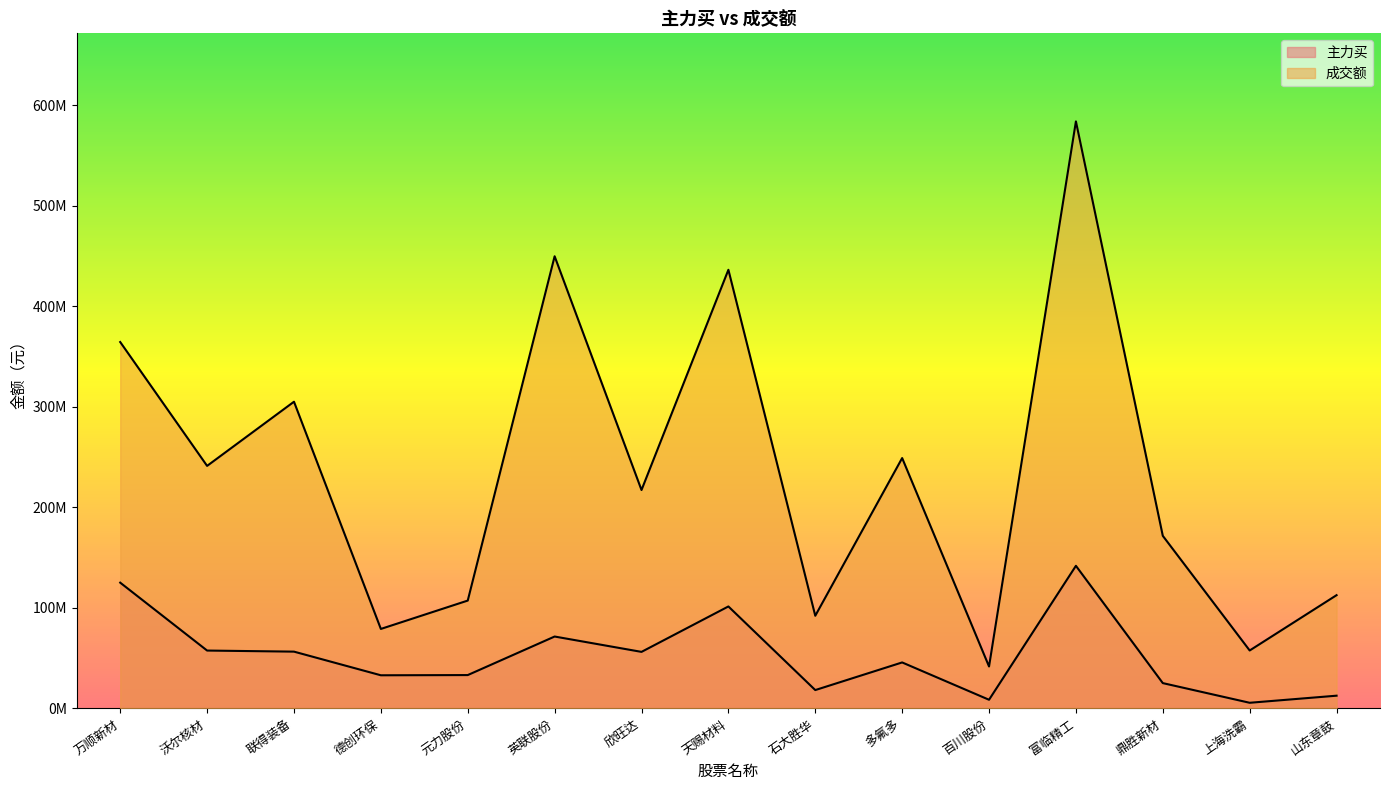

Which series has the widest spread of values?

成交额